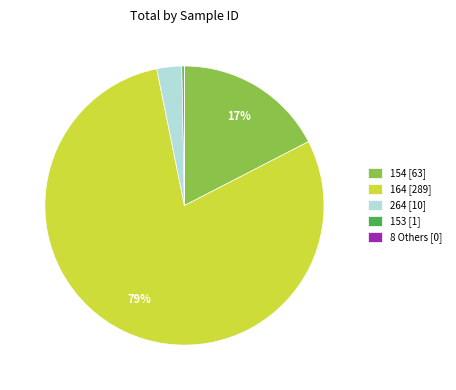

Which category has the biggest portion of the pie?

164 [289]